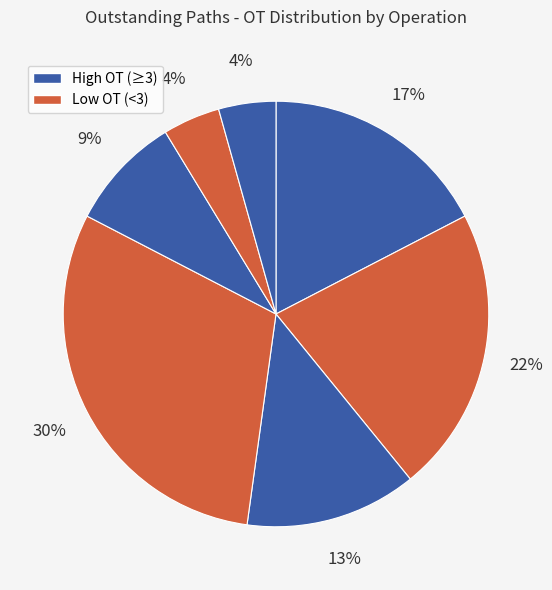

Rank the categories by value from lowest to highest.

Op6, Op7, Op8, Op9, Op10, Op5, Op3, Op1, Op2, Op4